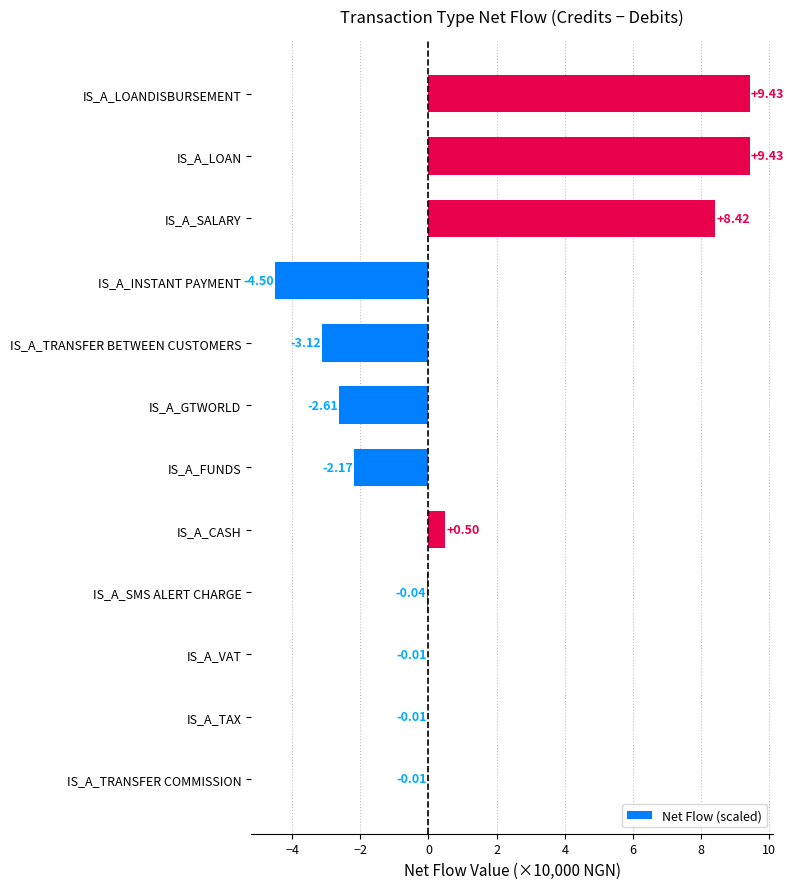

Where is the data nearest to the value 2?

IS_A_CASH